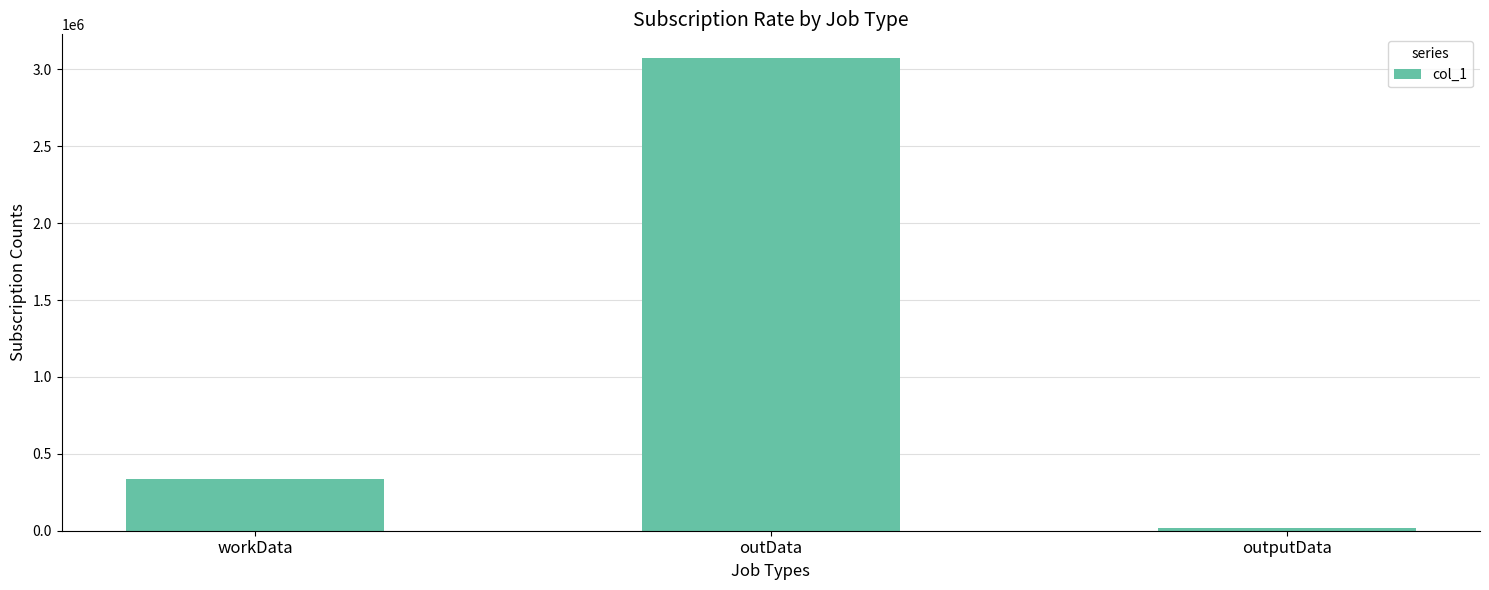

Reading left to right, extract all data points from this chart.

338620	3073544	17084